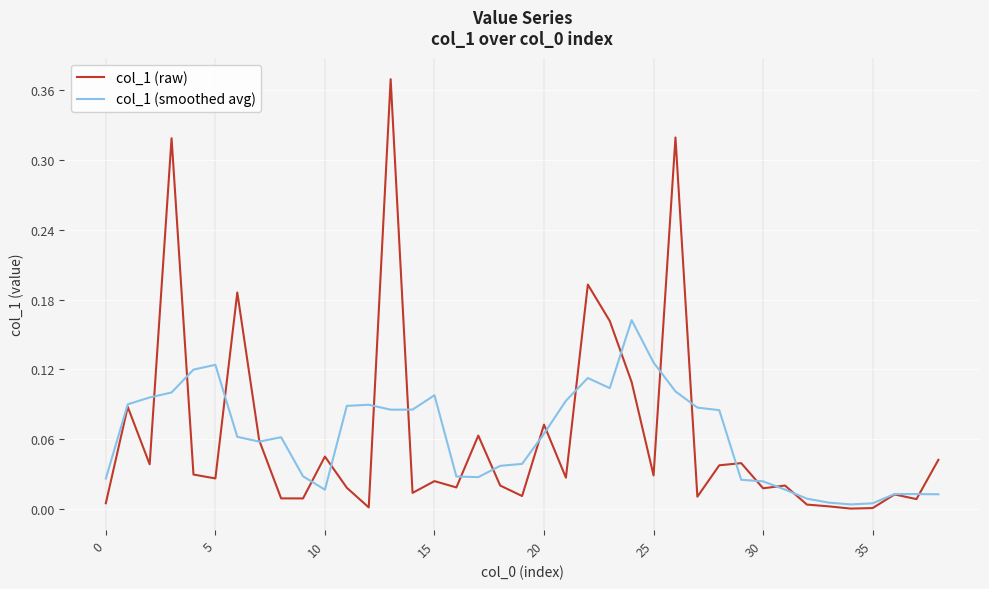

Rank the series by their maximum value, from highest to lowest.

col_1 (raw), col_1 (smoothed avg)